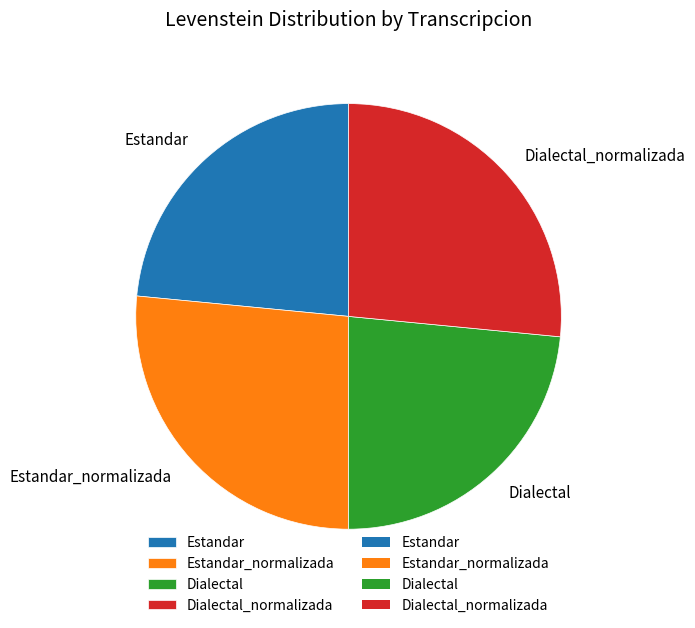

Is Dialectal_normalizada the majority of the pie?

No